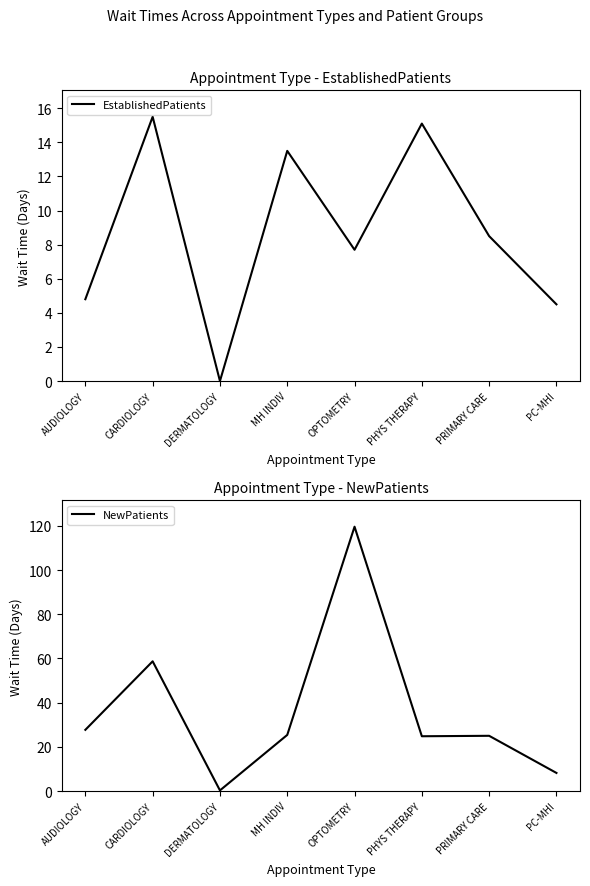

What is the approximate value of NewPatients at PRIMARY CARE?

25.0